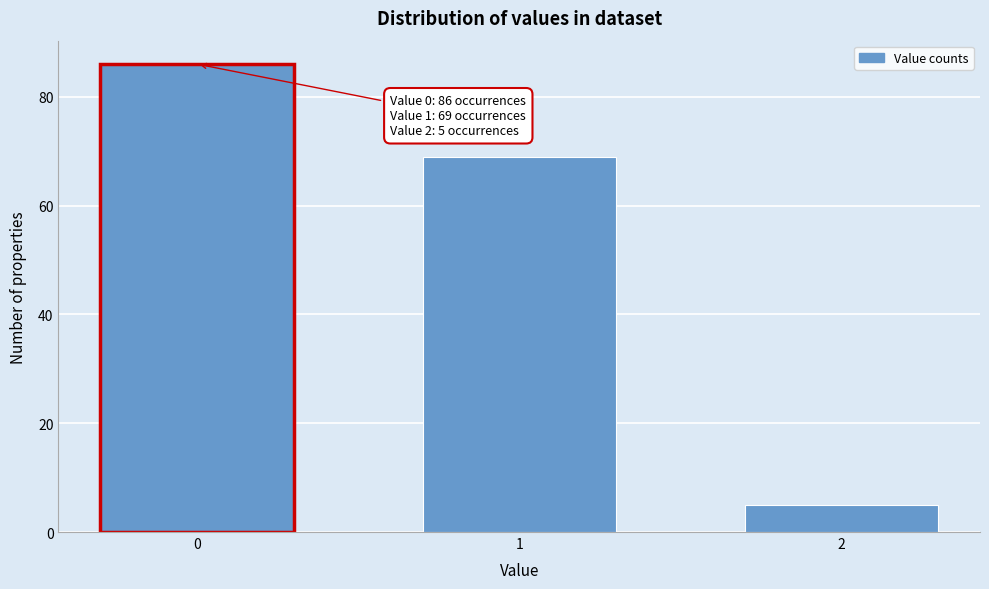

Reading right to left, list all the values displayed in this chart.

5	69	86